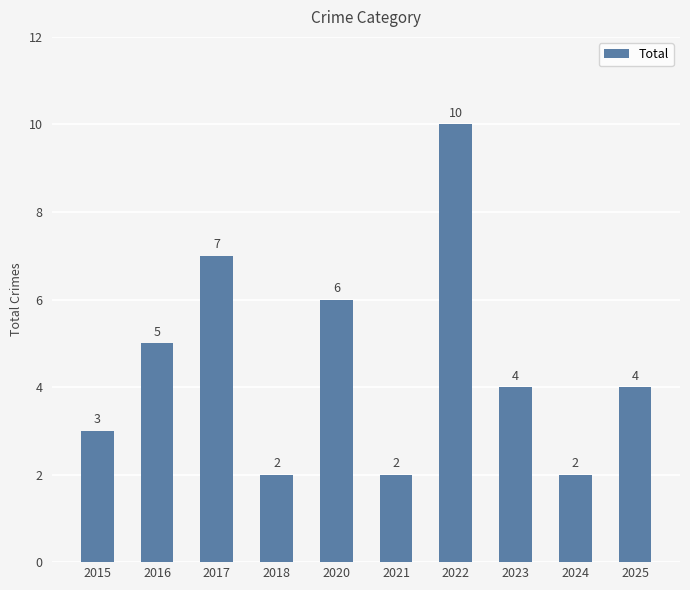

What is the value of the 1st bar from the left?

3